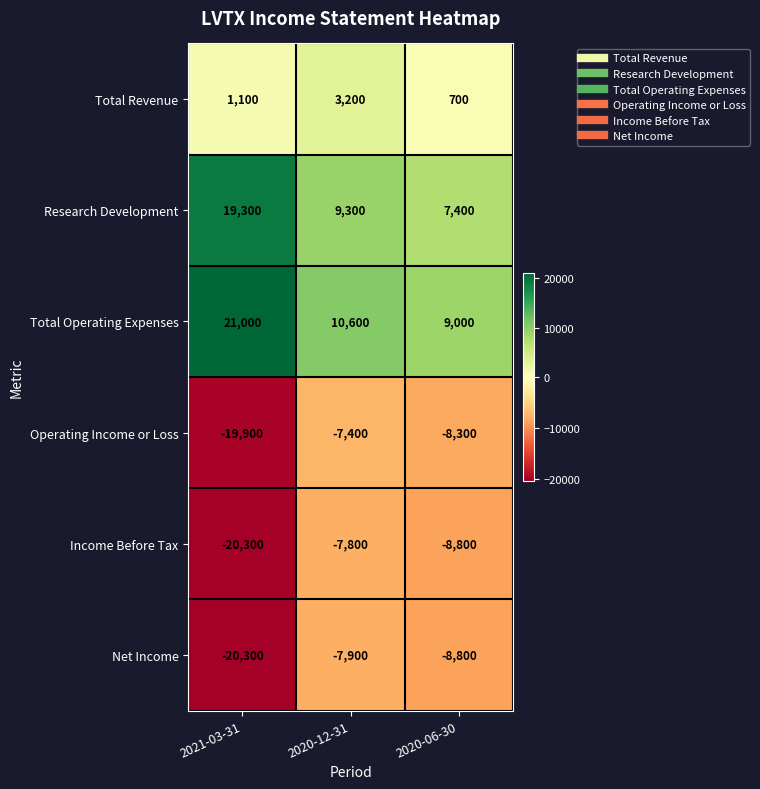

Count the number of categories in the chart.

3